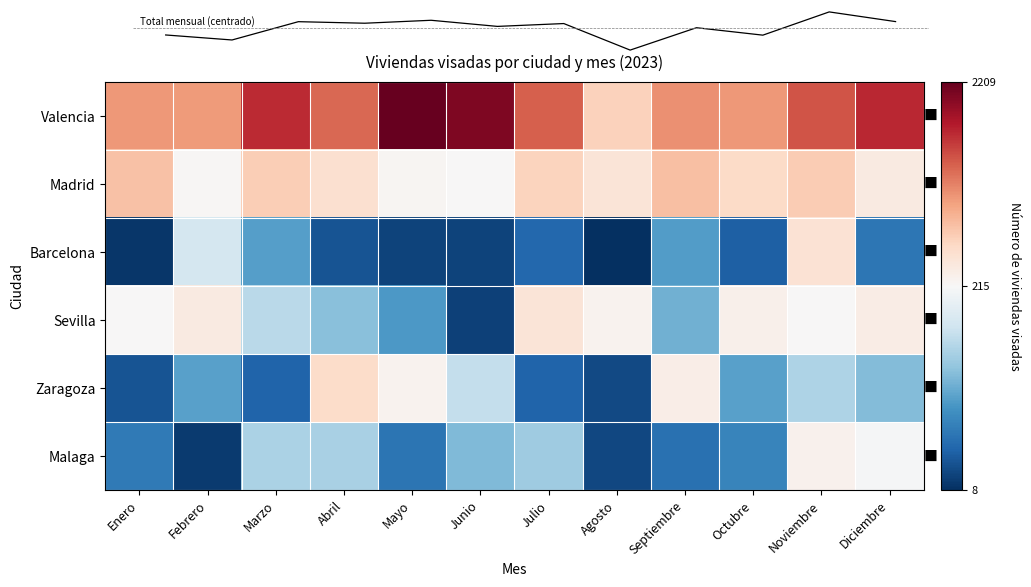

Count the number of data series in this chart.

6